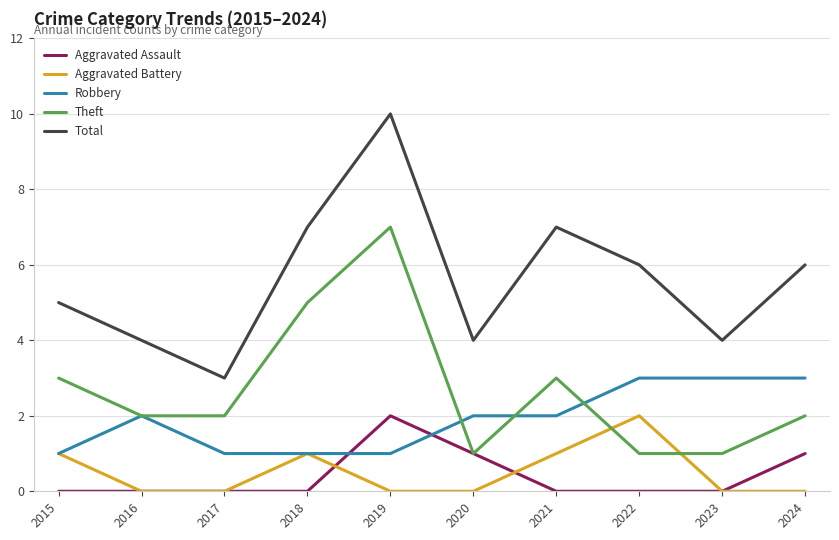

At which category is the sum across all series the highest?

2019